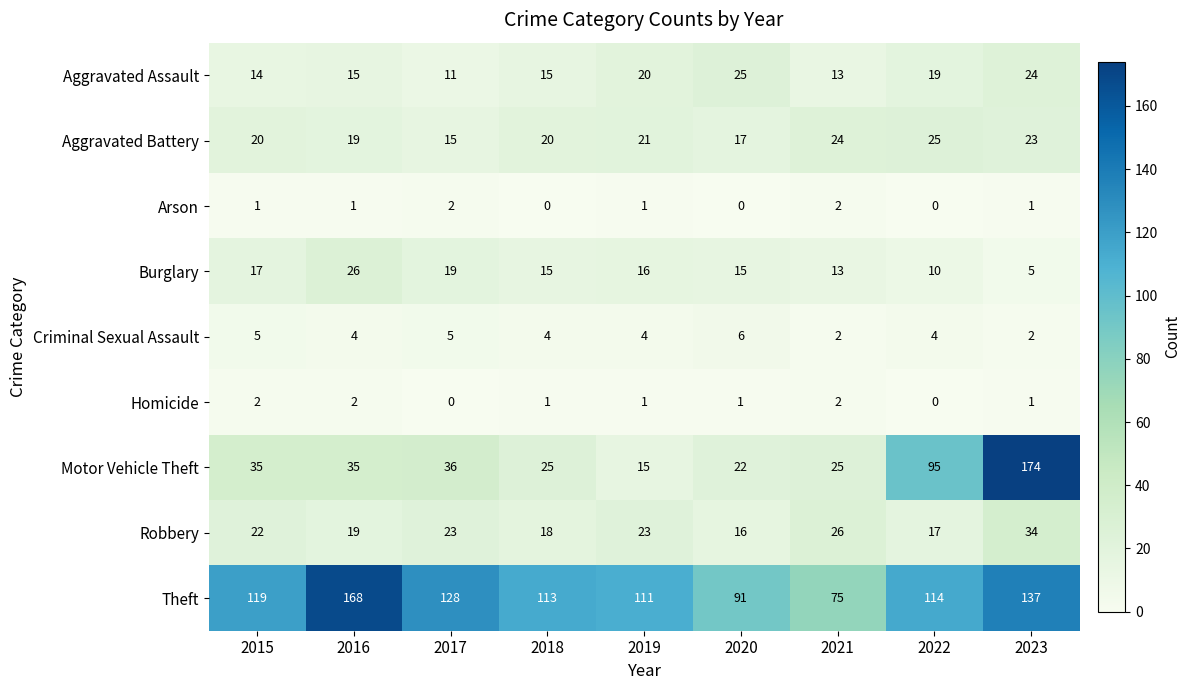

True or false: Criminal Sexual Assault has a value of 4 at 2016.

True